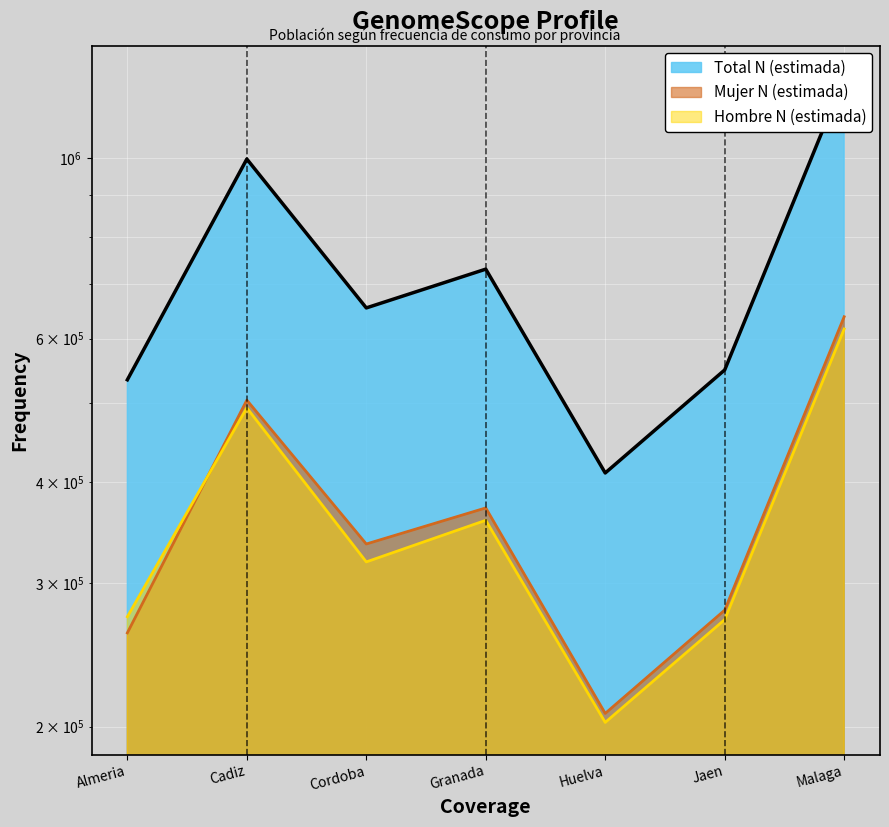

How many times do Mujer N (estimada) and Hombre N (estimada) cross each other?

1